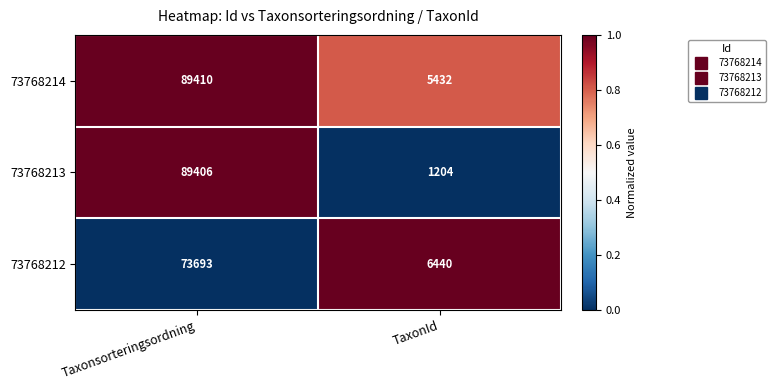

Which series has the widest spread of values?

73768213